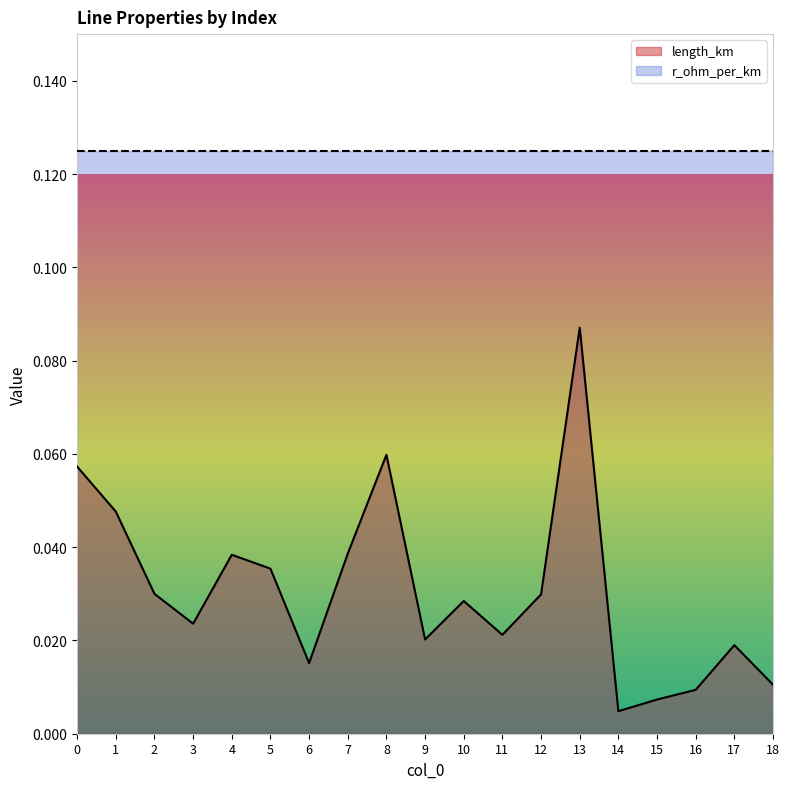

True or false: there are more than 0 points higher than both neighbors.

True